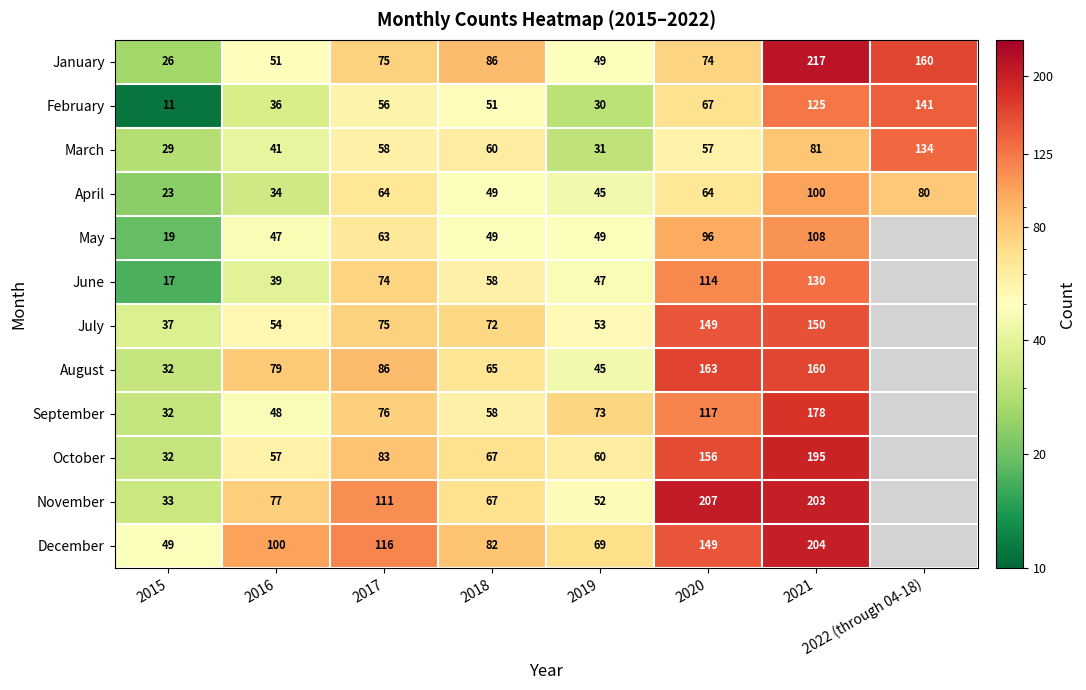

What is the sum of the August values at 2015 and 2016?

111